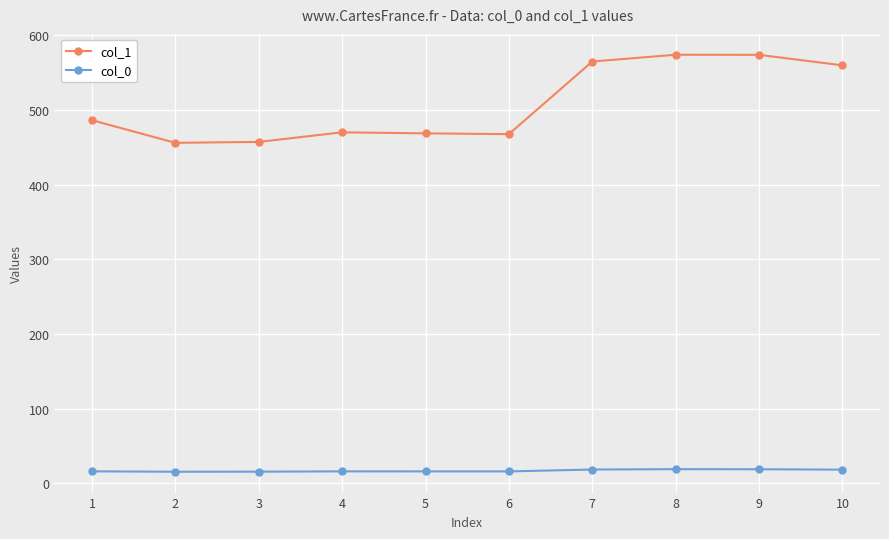

Is it true that col_1 equals 897.5 at 8?

False